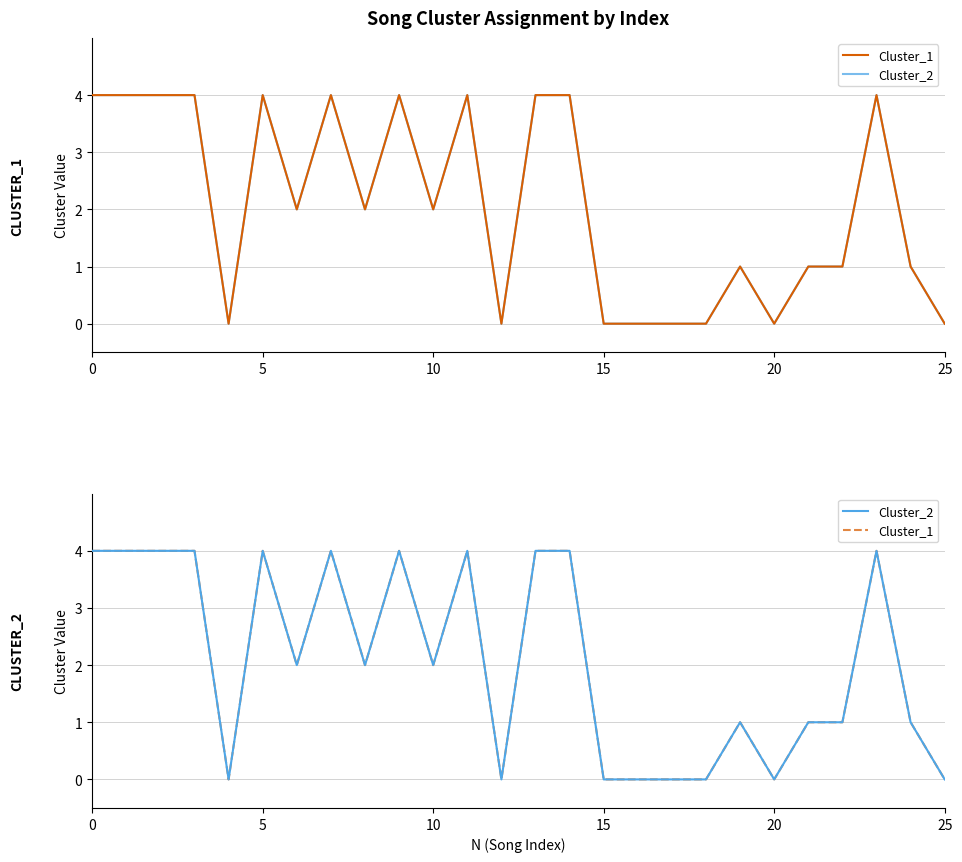

Reading left to right, extract all data points from this chart.

Cluster_1: 4	4	4	4	0	4	2	4	2	4	2	4	0	4	4	0	0	0	0	1	0	1	1	4	1	0
Cluster_2: 4	4	4	4	0	4	2	4	2	4	2	4	0	4	4	0	0	0	0	1	0	1	1	4	1	0